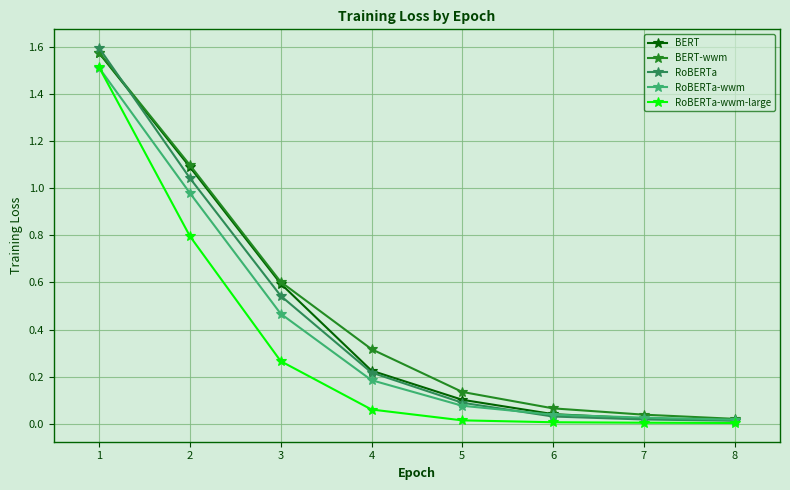

Which series has the largest range (max minus min)?

RoBERTa